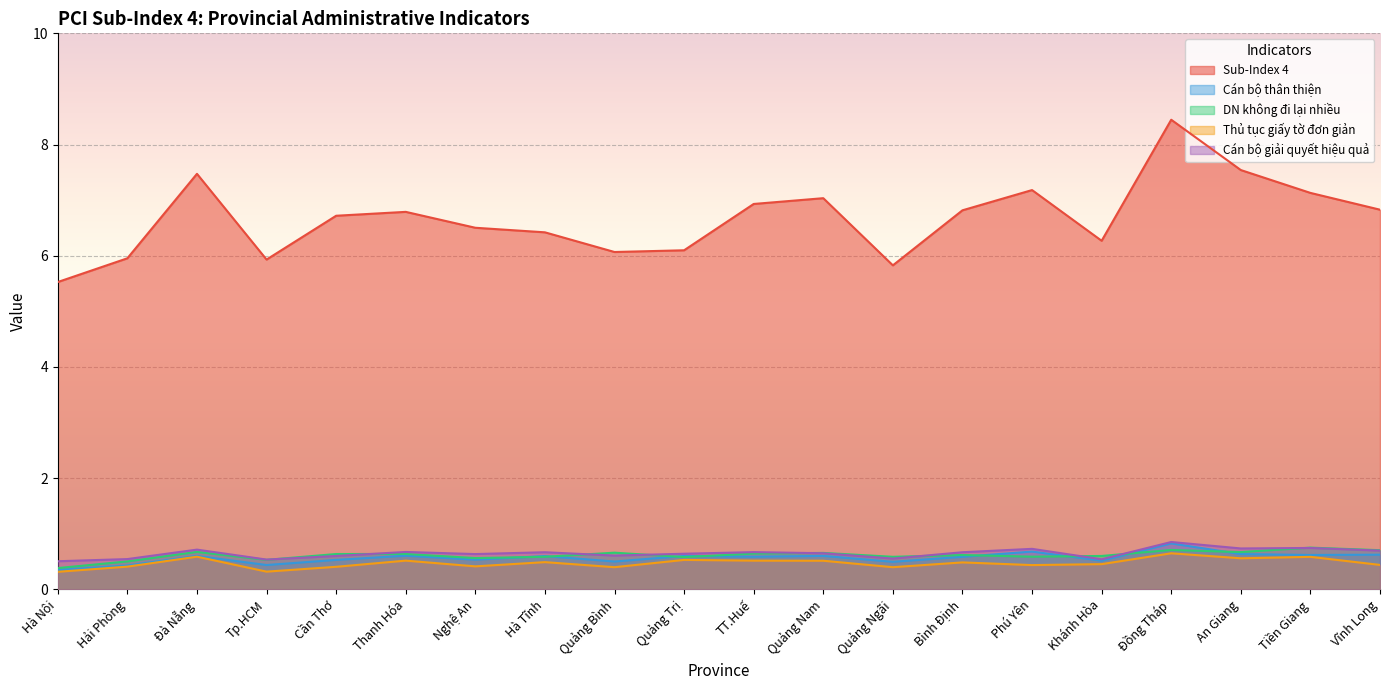

How many Cán bộ thân thiện values are between 0 and 1?

20